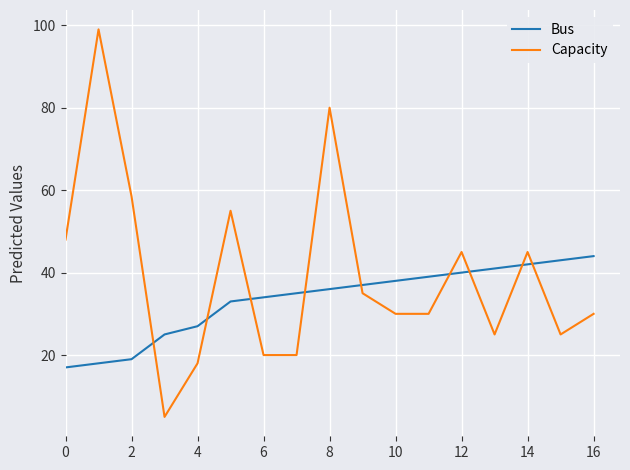

What is the difference between the maximum and minimum values in the Bus series?

27.0